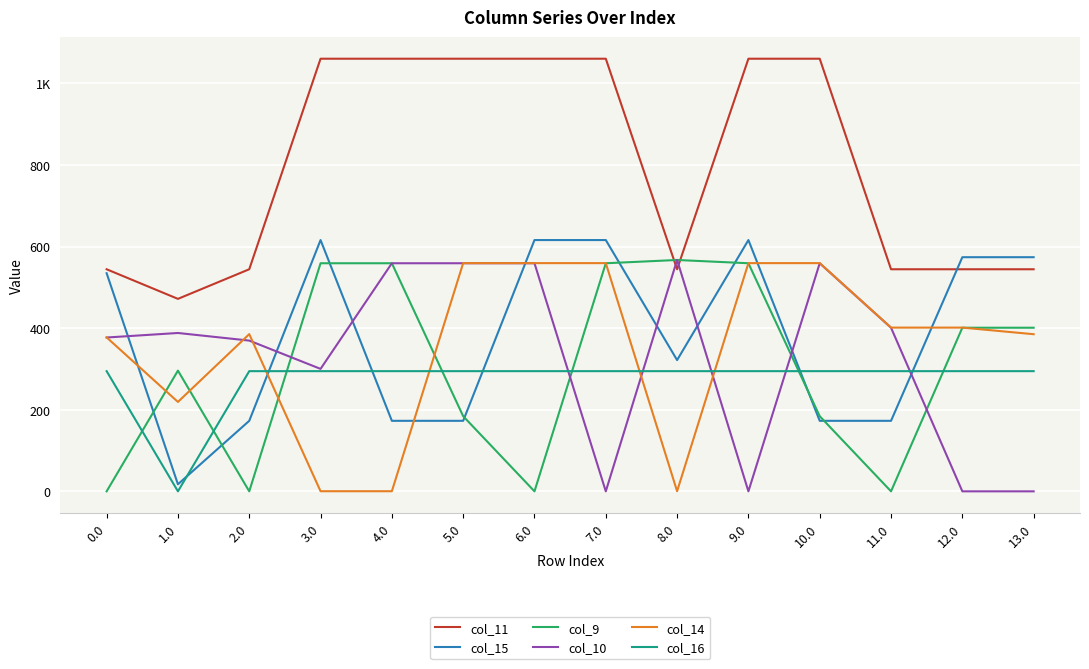

Between 0.0 and 11.0, which series saw the biggest shift?

col_15